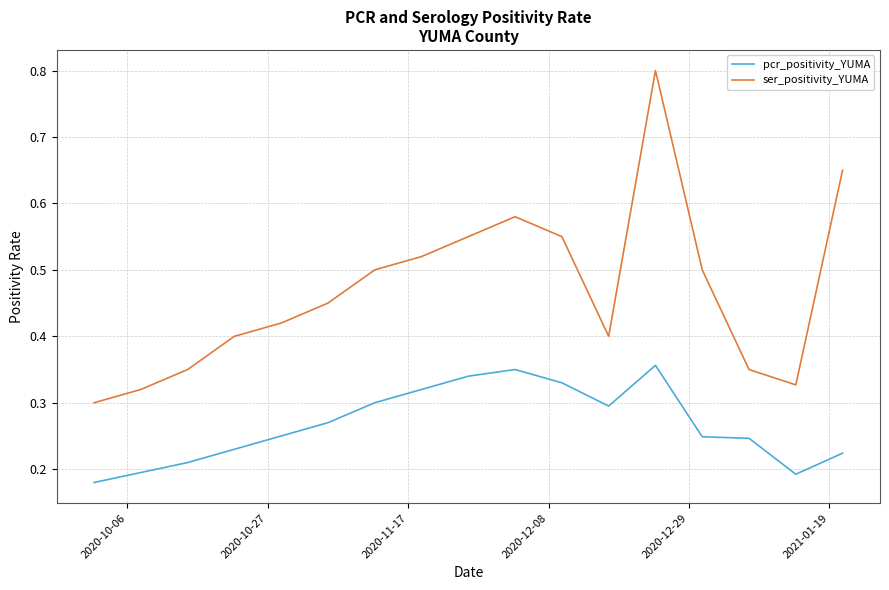

True or false: pcr_positivity_YUMA and ser_positivity_YUMA cross at least once.

False